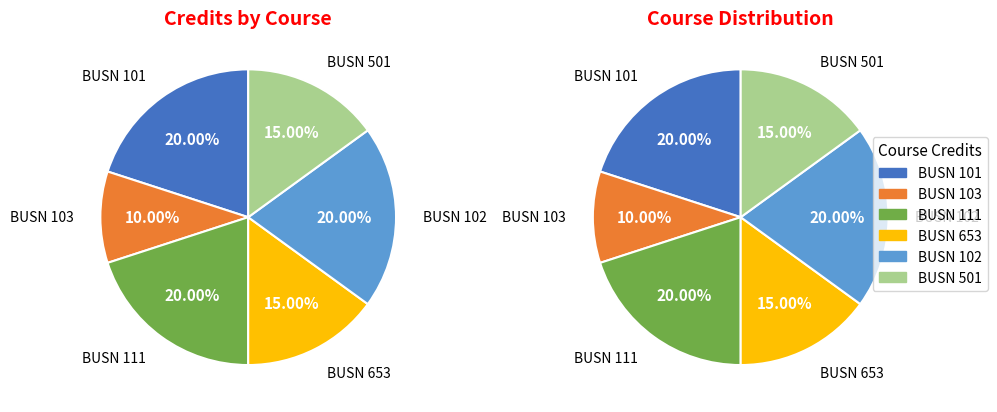

Which slice is the smallest?

BUSN 103